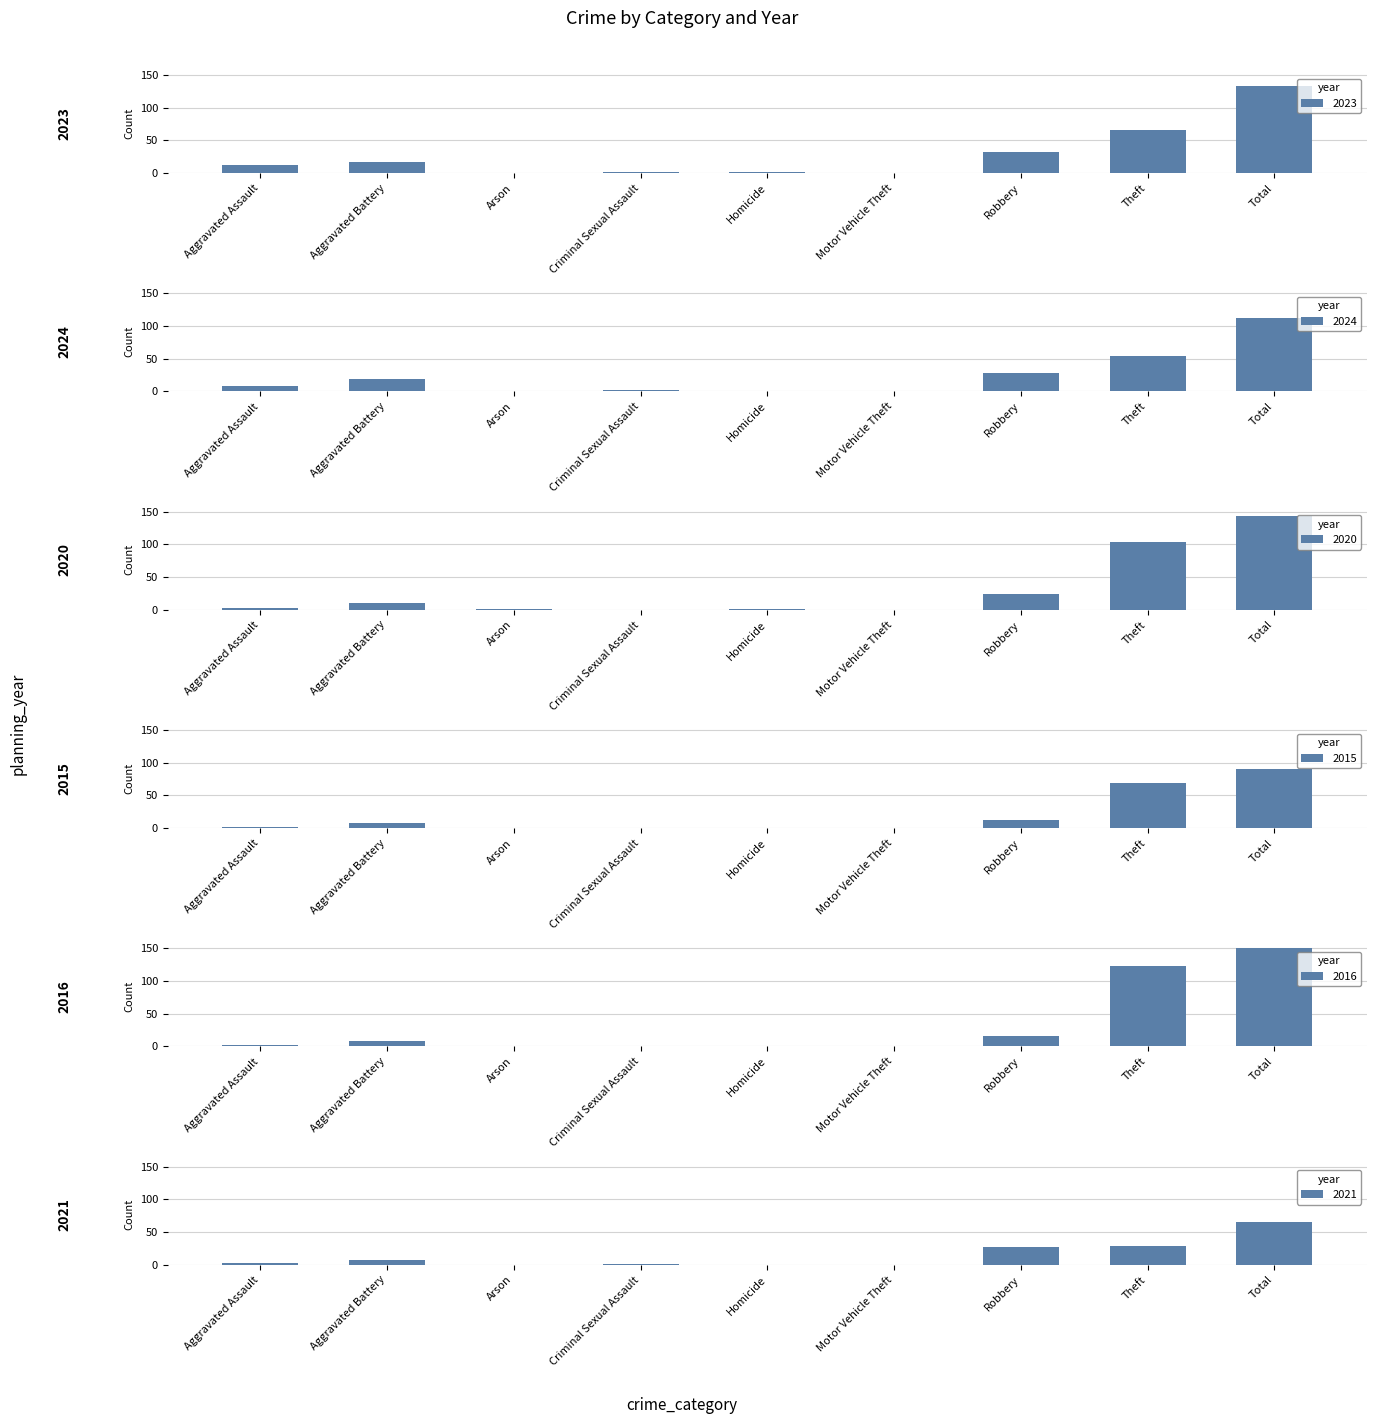

Are the bars grouped side by side (vs. stacked)?

Yes